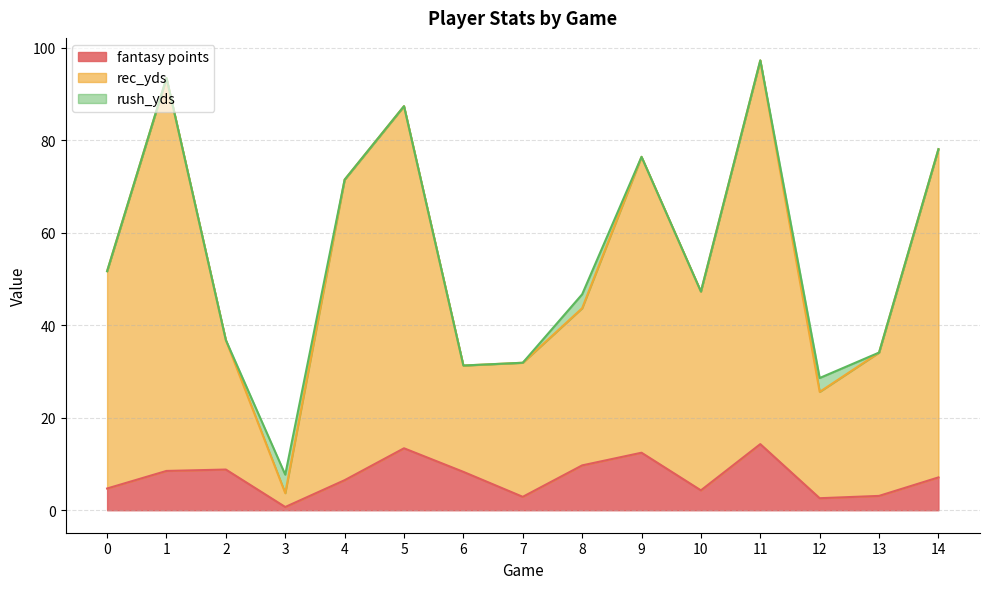

The value of fantasy points at 11 is 21.2. True or false?

False